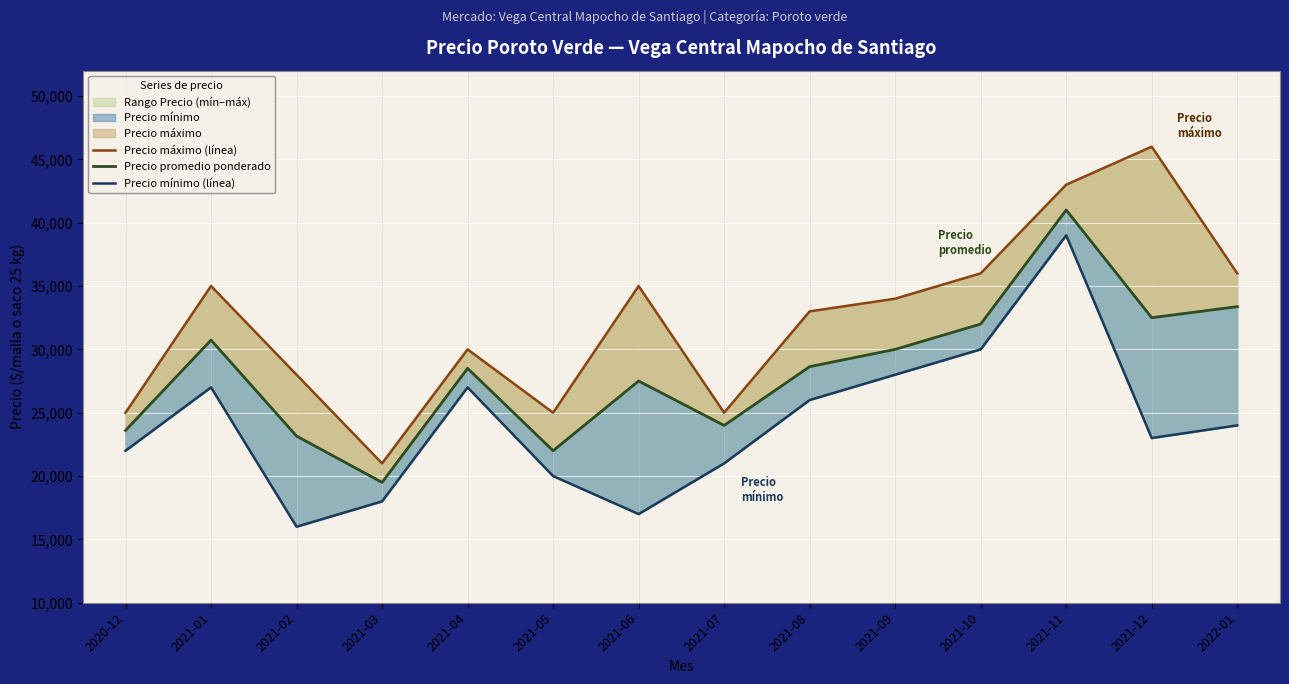

Which series has the largest total across all categories?

Precio máximo (línea)